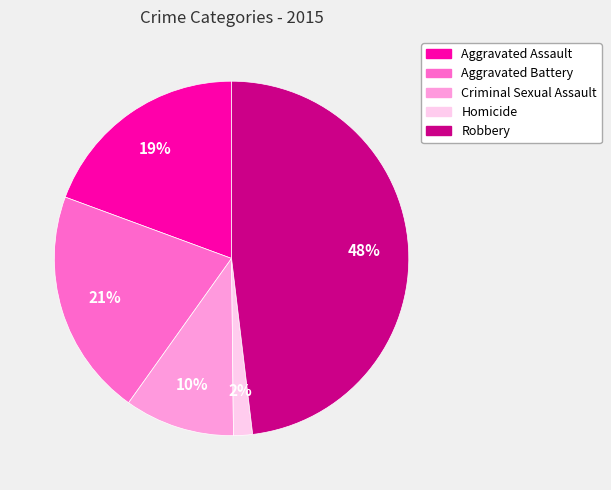

How many slices are in this pie chart?

5